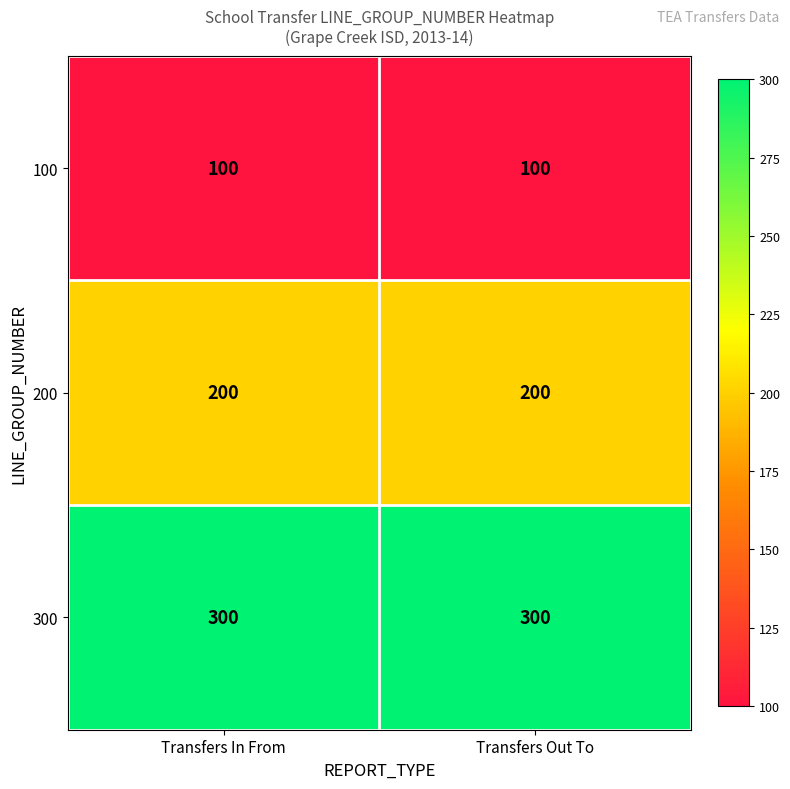

List the series in order of their overall mean, highest first.

300, 200, 100